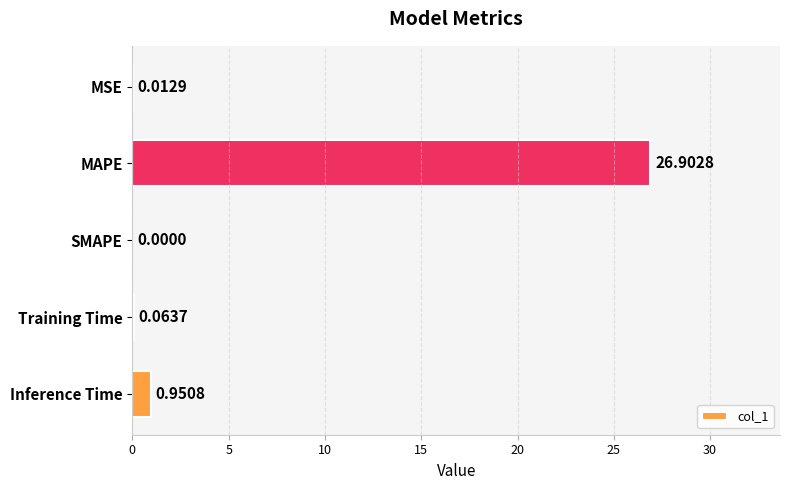

What is the sum of all values?

27.9